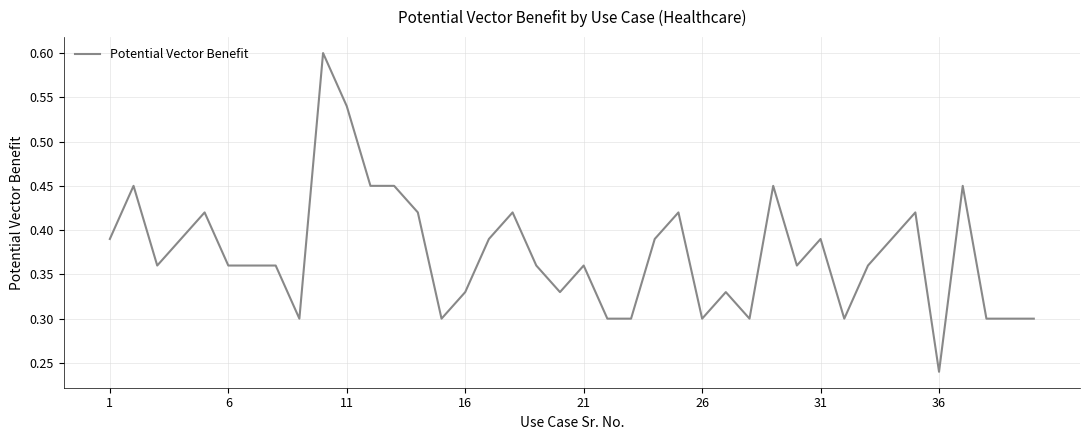

What is the maximum value shown in the chart?

0.6